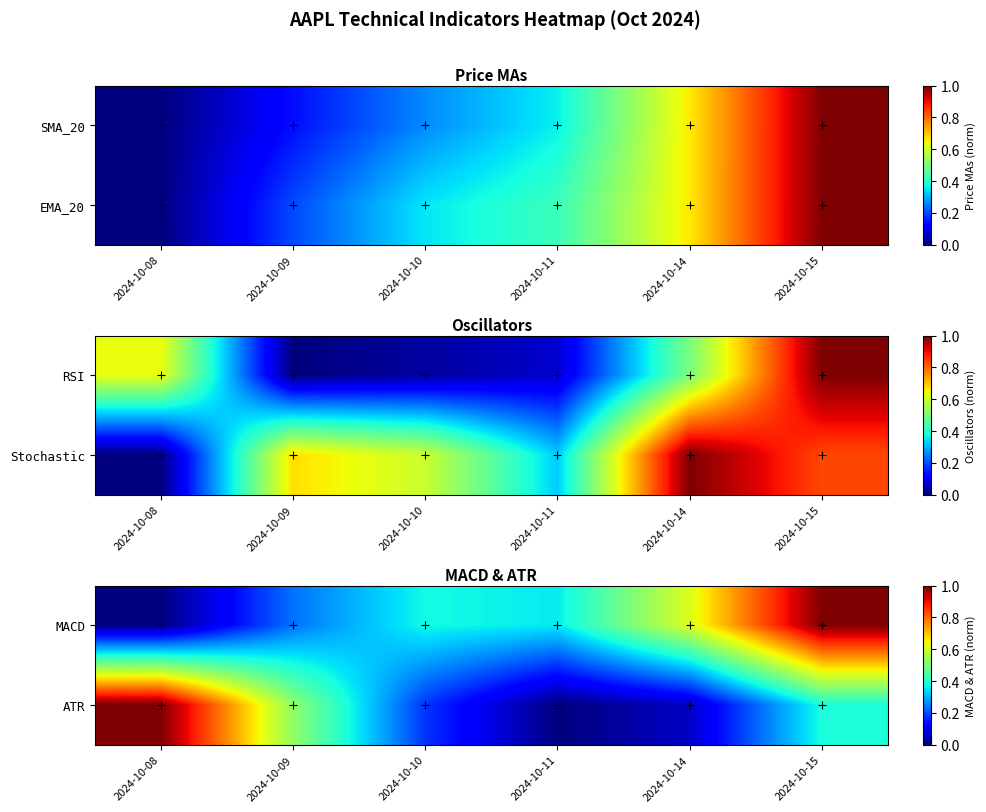

What is the difference between the maximum and minimum values in the ATR series?

1.0